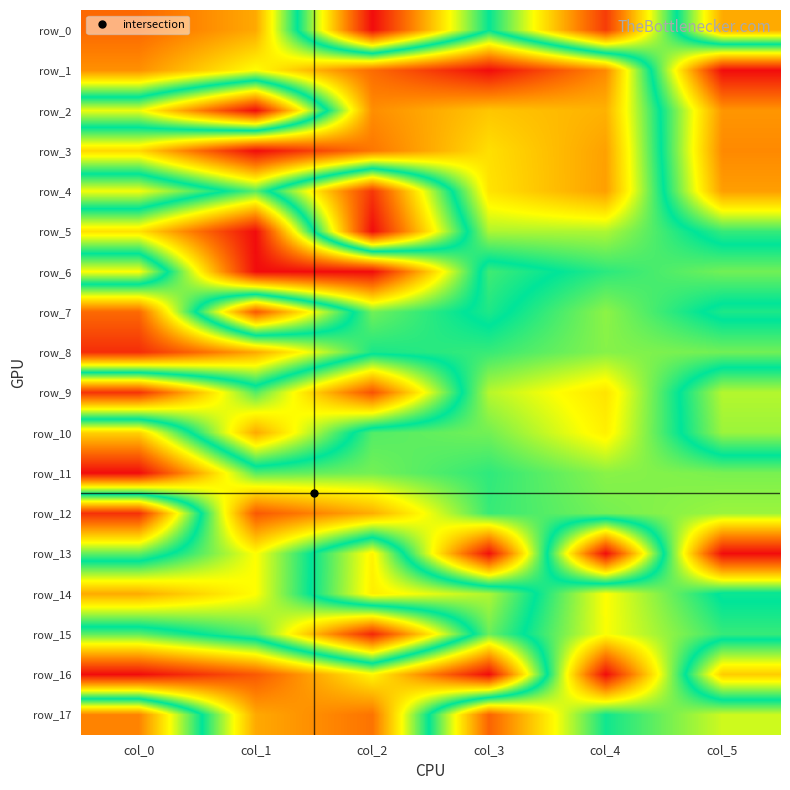

What is the sum of all row_14 values?

3.3